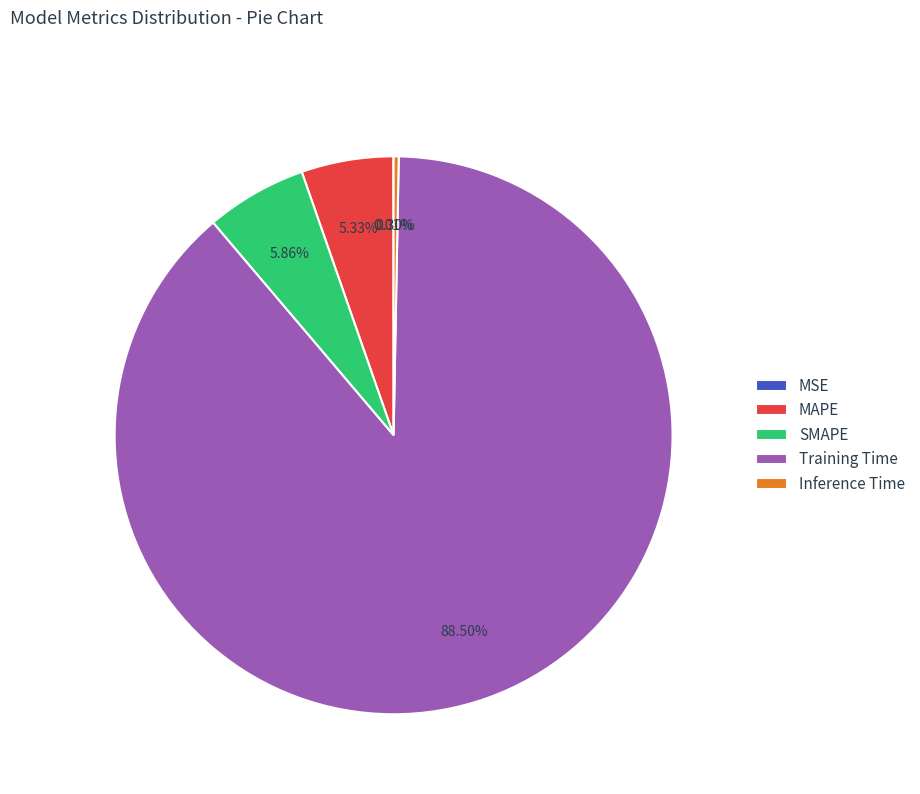

Is Training Time the majority of the pie?

Yes